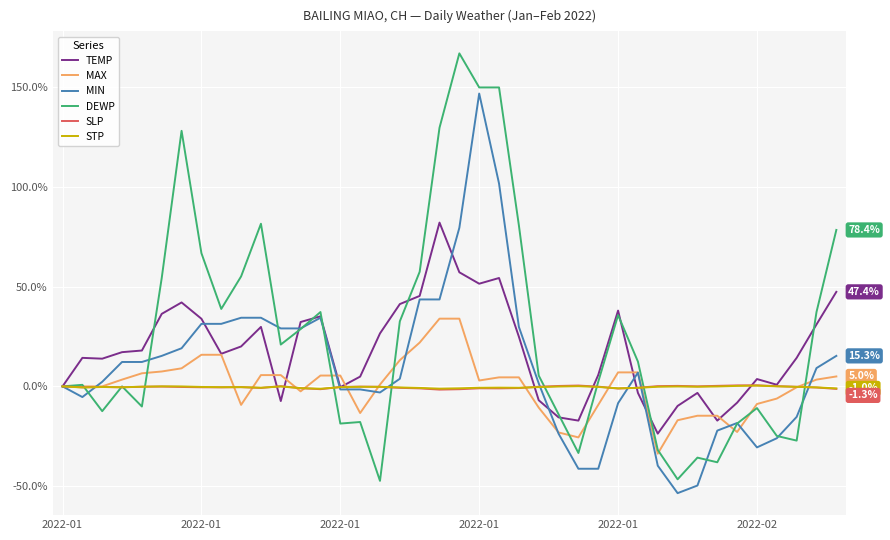

What is the smallest value displayed?

-53.5